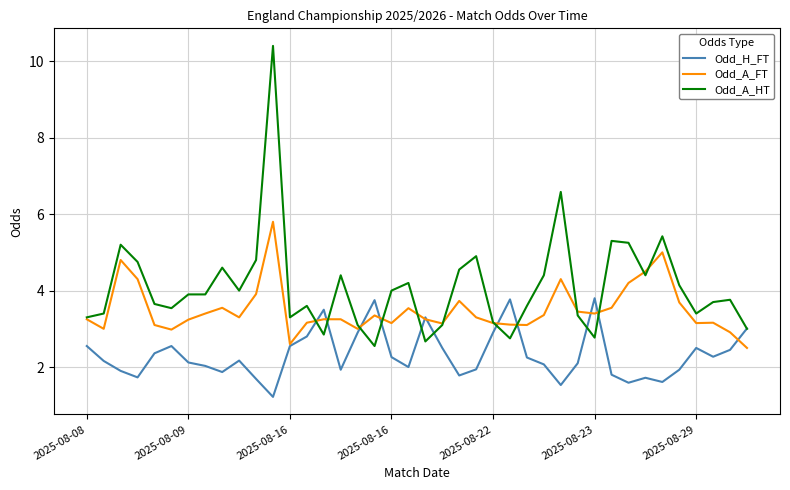

What is the minimum value shown in the chart?

1.2